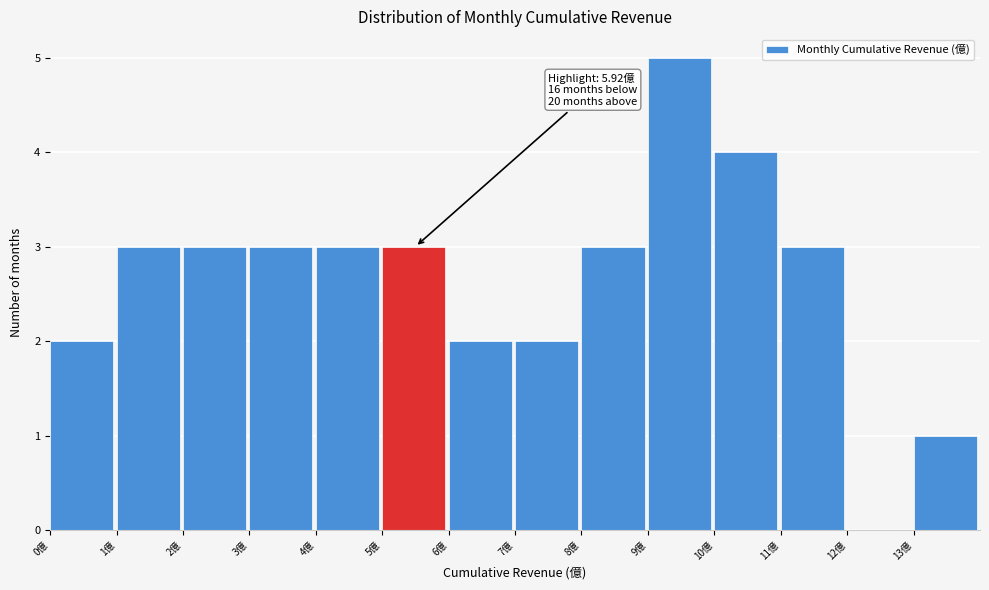

Which range on the x-axis has the tallest bar?

9 to 10